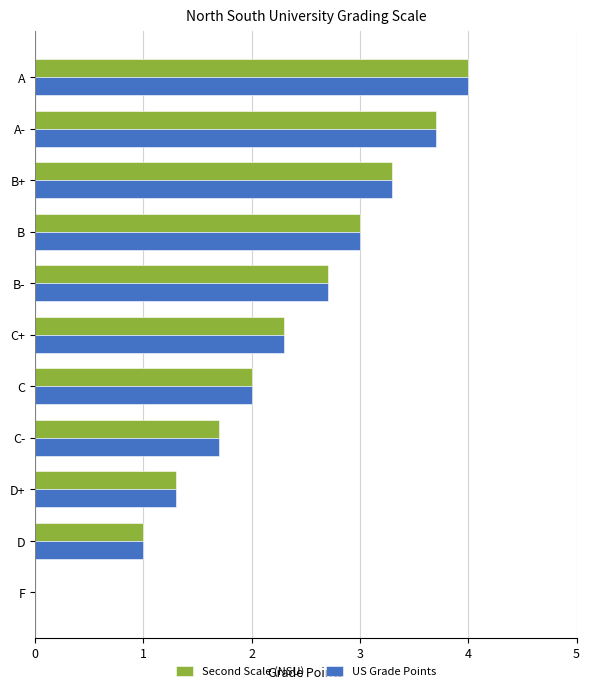

What is the sum of all US Grade Points values?

25.0